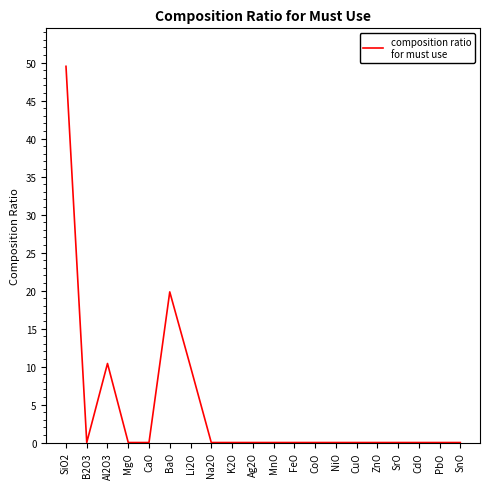

Reading left to right, extract all data points from this chart.

49.5	0.0	10.4	0.0	0.0	19.8	10.0	0.0	0.0	0.0	0.0	0.0	0.0	0.0	0.0	0.0	0.0	0.0	0.0	0.0